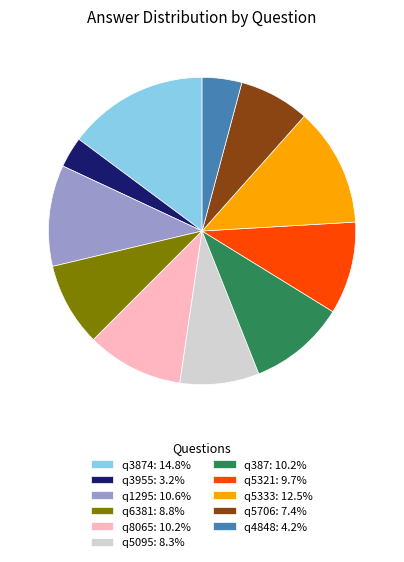

Does q5333: 12.5% account for over 50% of the chart?

No